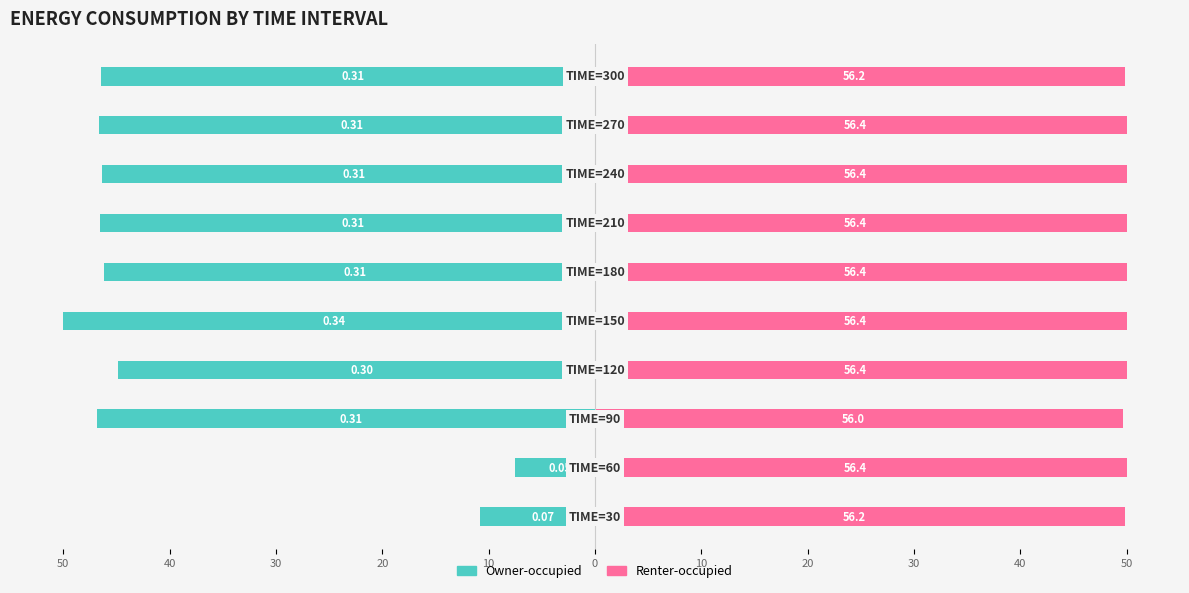

Between 20 and 10, which series saw the biggest shift?

Owner-occupied